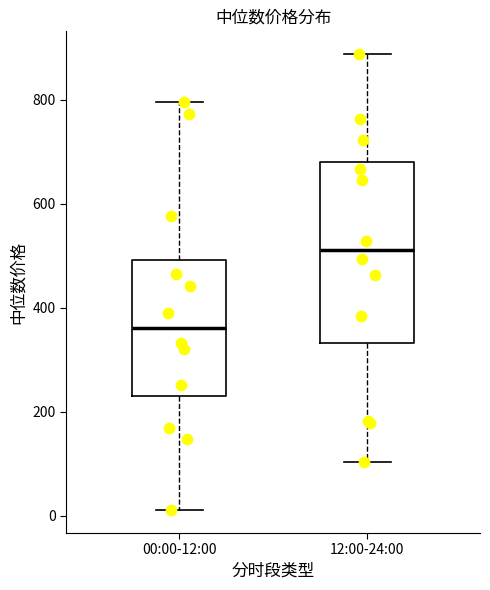

Reading left to right, read every box against the y-axis: the position of its median line, the range the box covers, and the ends of its whiskers. The values are not printed on the chart, so give them approximately, as read against the axis.

00:00-12:00: median 360, box 240 to 500, whiskers 20 to 800
12:00-24:00: median 520, box 340 to 680, whiskers 100 to 880